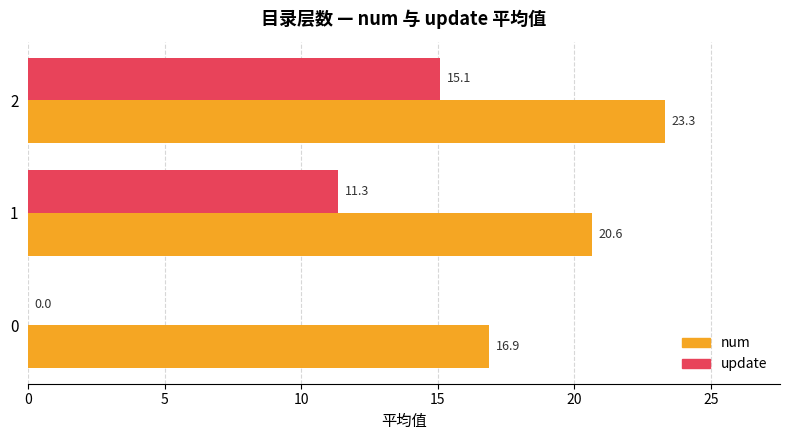

True or false: num has a value of 10.3 at 0.

False